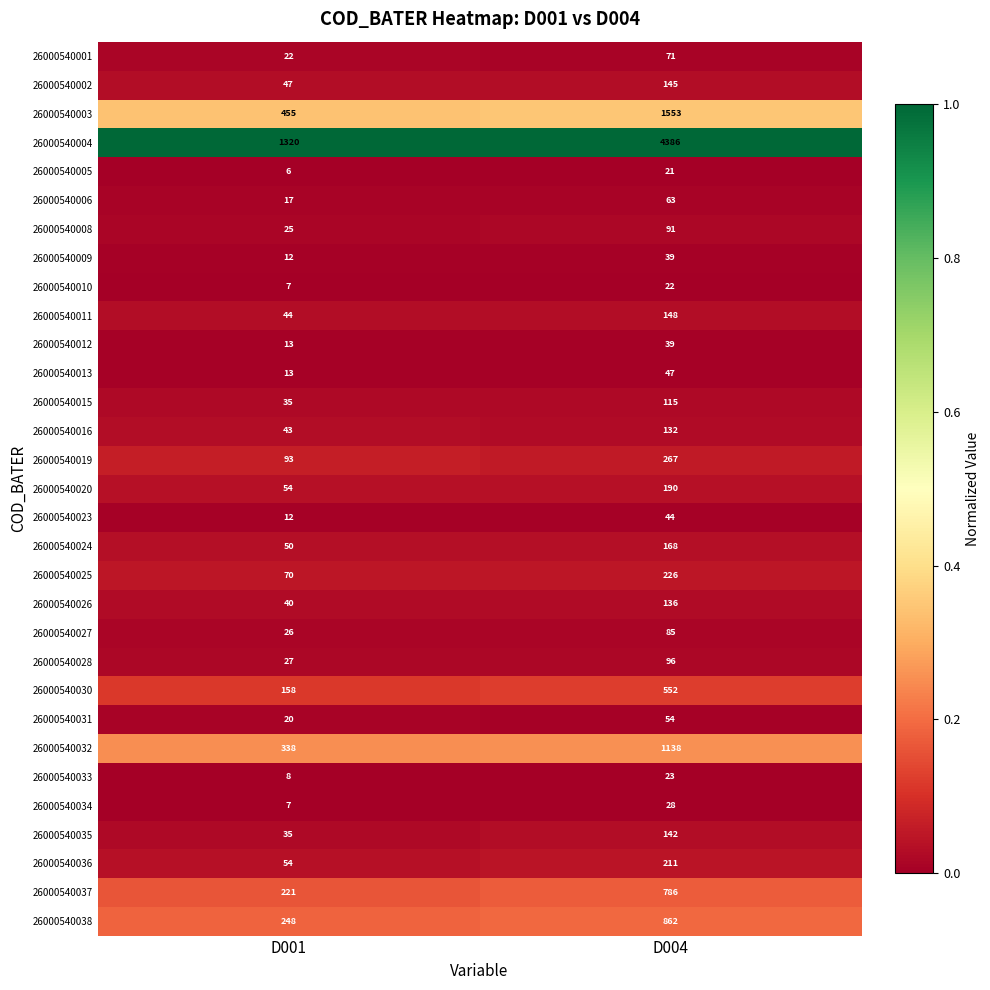

At which category is the sum across all series the highest?

D004